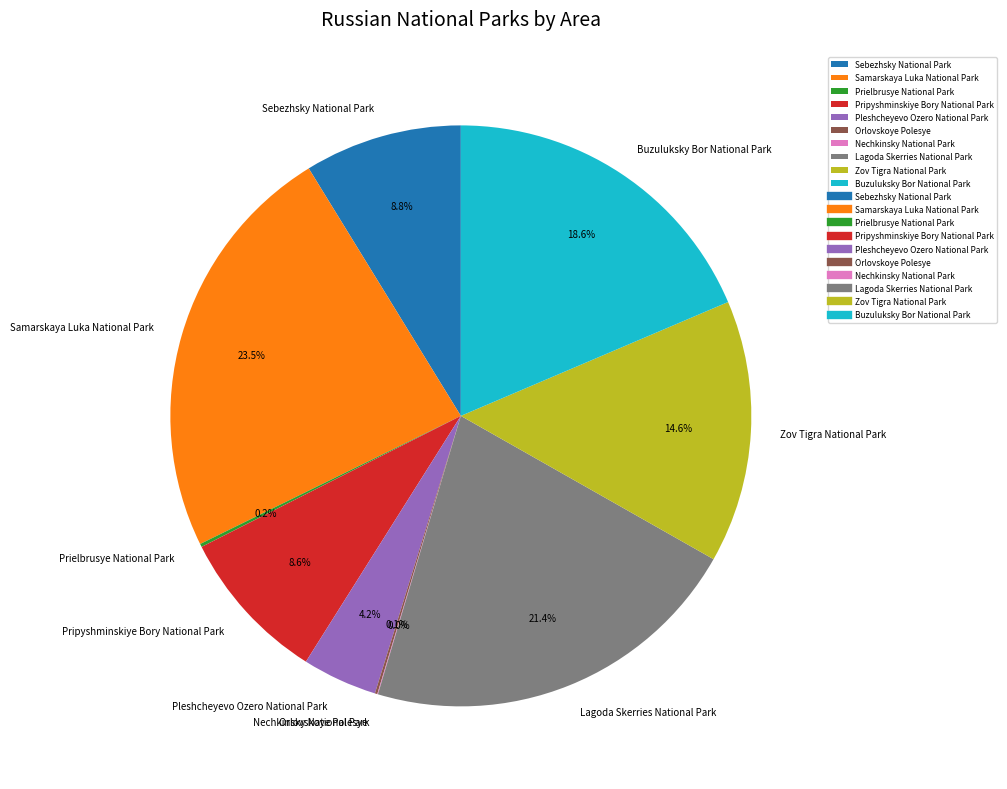

What is the total percentage of Pripyshminskiye Bory National Park and Buzuluksky Bor National Park?

27.2%